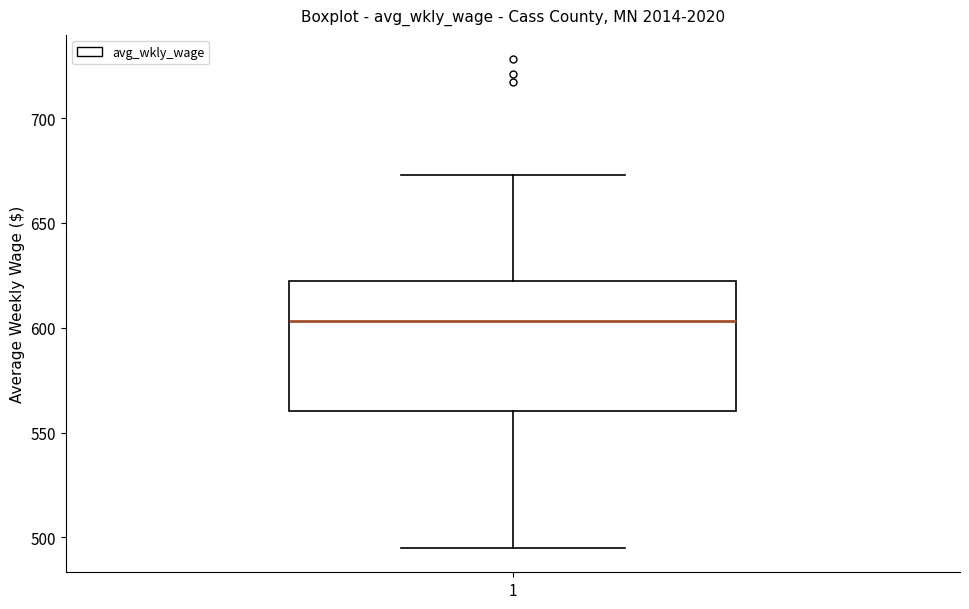

Read this box plot against the y-axis: the position of the median line, the range covered by the box, and the ends of both whiskers. The values are not printed on the chart, so give them approximately, as read against the axis.

median 605, box 560 to 625, whiskers 495 to 675